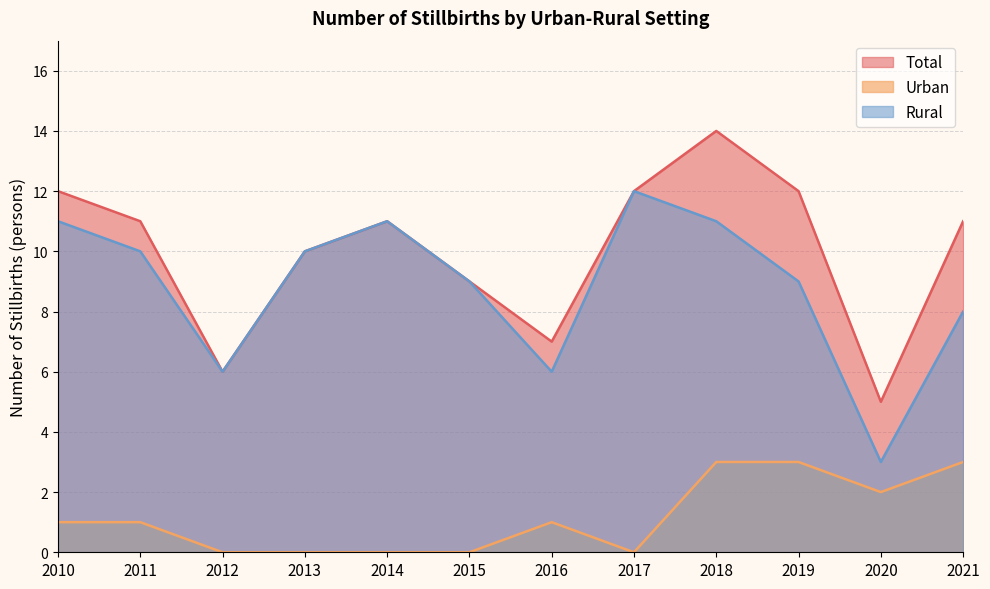

True or false: Urban and Rural intersect in this chart.

False